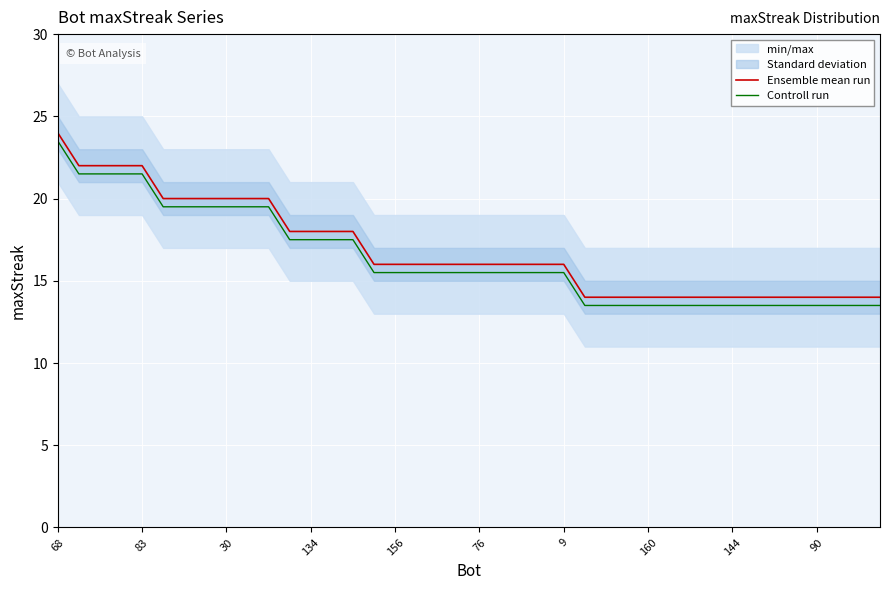

How many lines are shown in the chart?

2